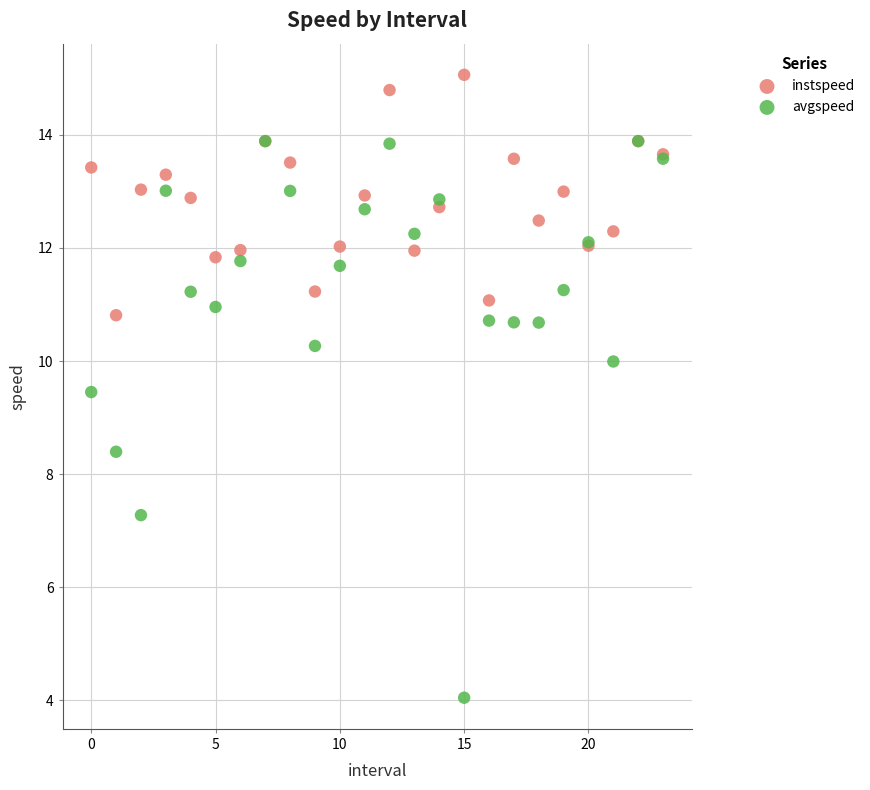

Which series has the largest Y range (max minus min)?

avgspeed